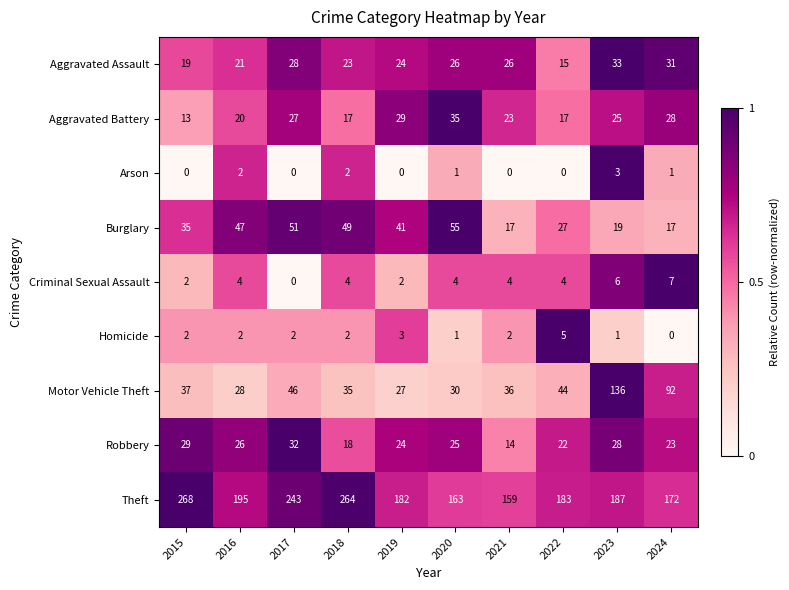

Rank the series by their maximum value, from lowest to highest.

Arson, Homicide, Criminal Sexual Assault, Robbery, Aggravated Assault, Aggravated Battery, Burglary, Motor Vehicle Theft, Theft